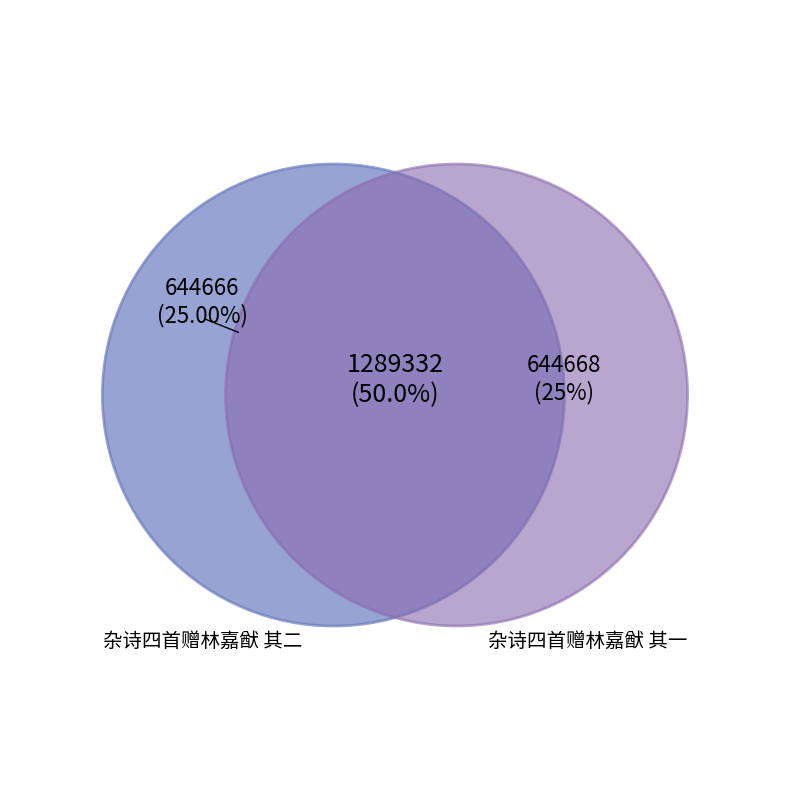

Is there a majority slice in this chart?

No